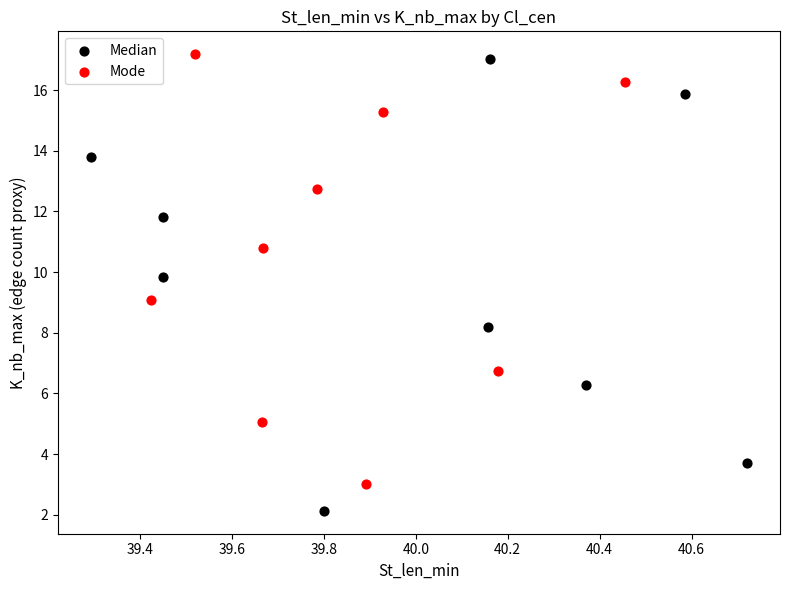

Which series reaches the minimum Y coordinate?

Median